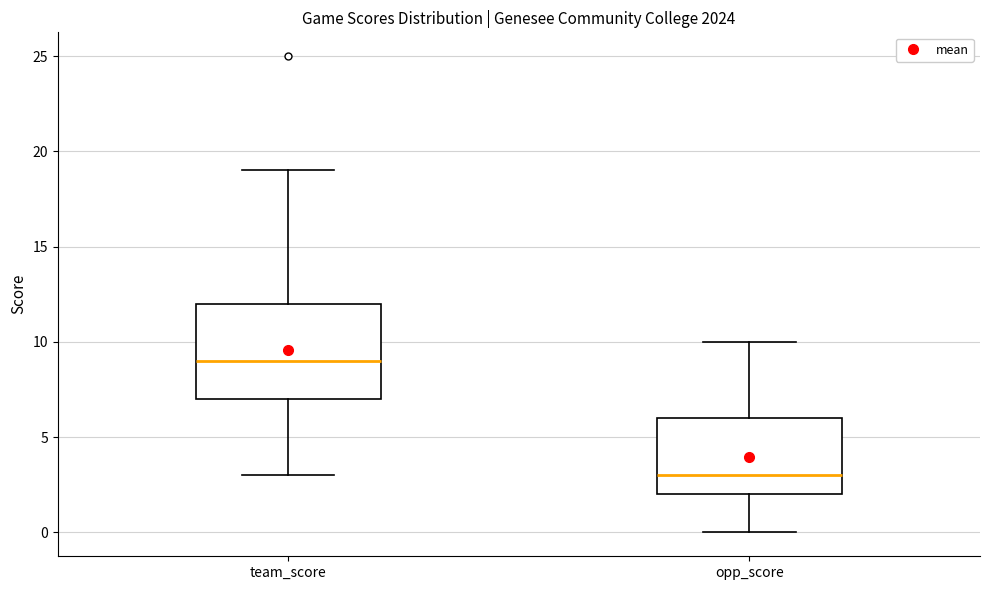

Reading left to right, transcribe this box plot: for each box, give where its median line is, the range the box spans, and where its two whiskers end, as read against the y-axis. The values are not printed on the chart, so give them approximately, as read against the axis.

team_score: median 9, box 7 to 12, whiskers 3 to 19
opp_score: median 3, box 2 to 6, whiskers 0 to 10